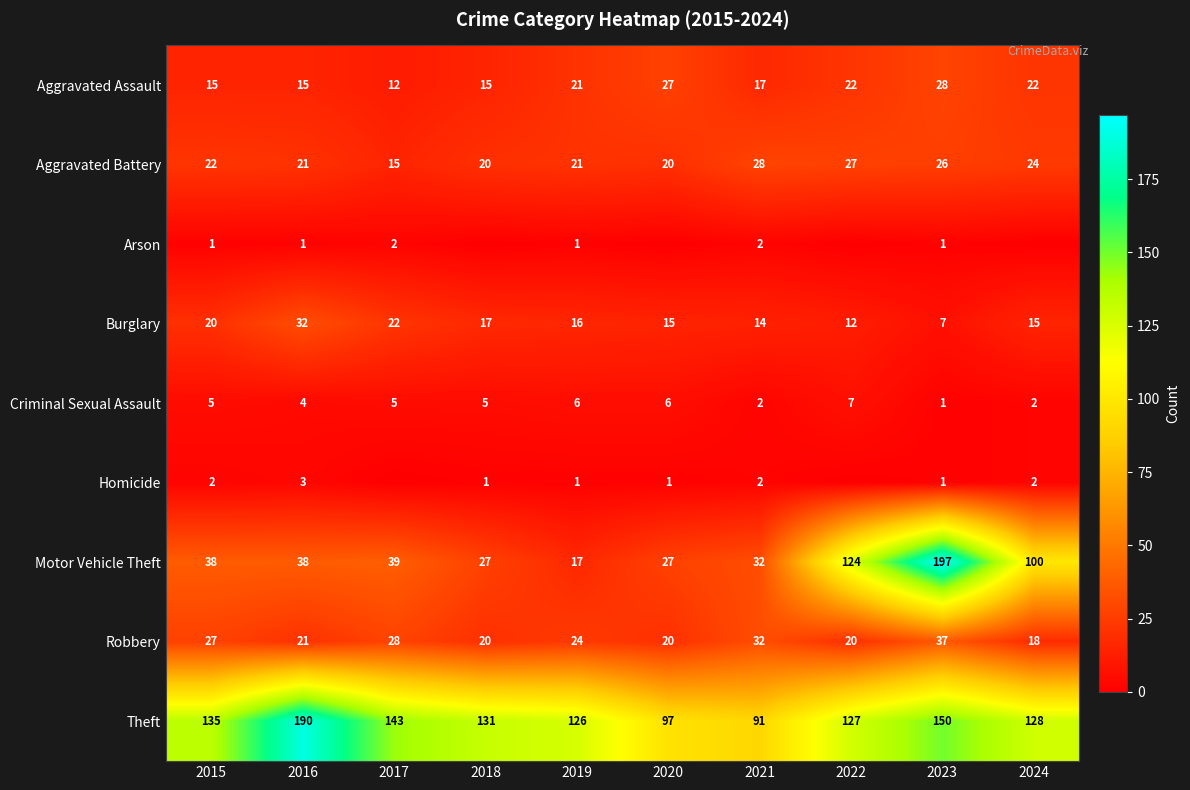

What is the average value of the Aggravated Battery series?

22